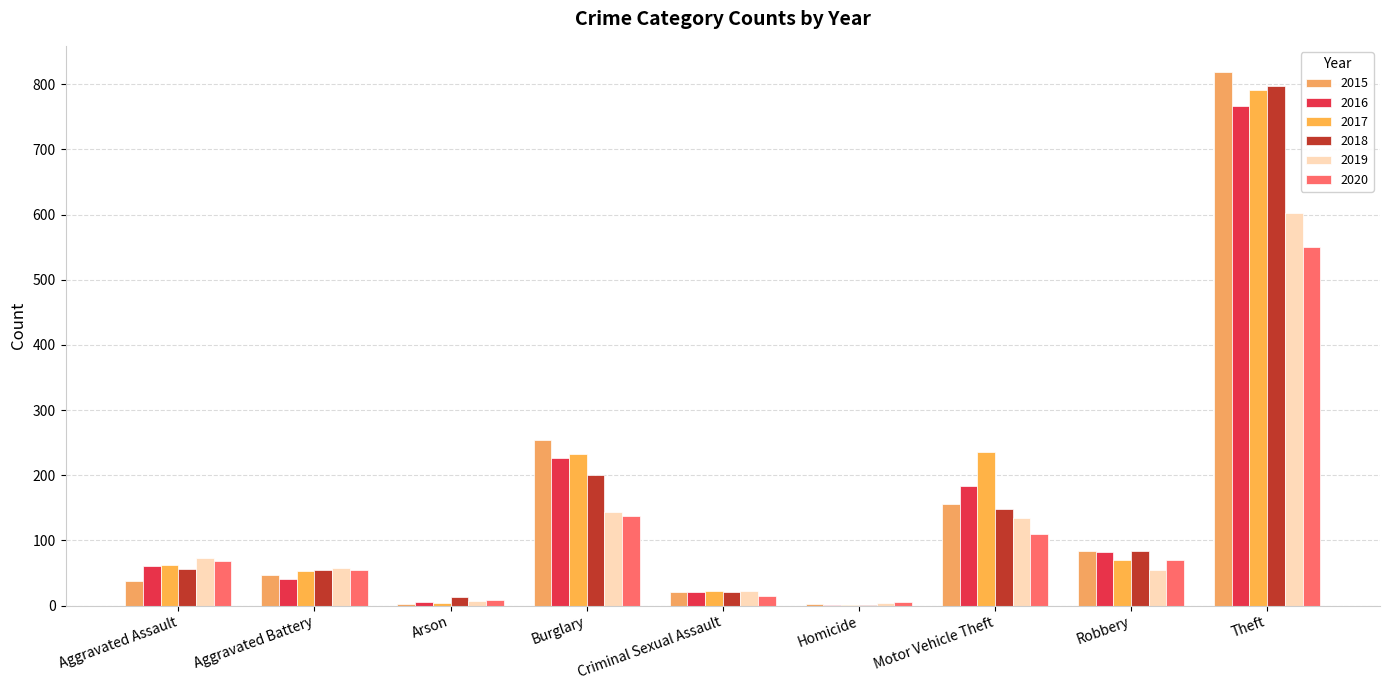

What are all the series names shown in the legend?

2015, 2016, 2017, 2018, 2019, 2020